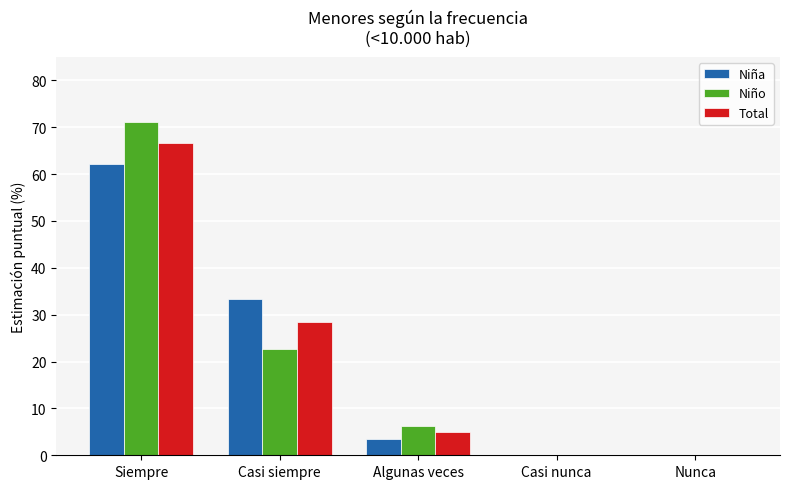

How many series are shown in this chart?

3